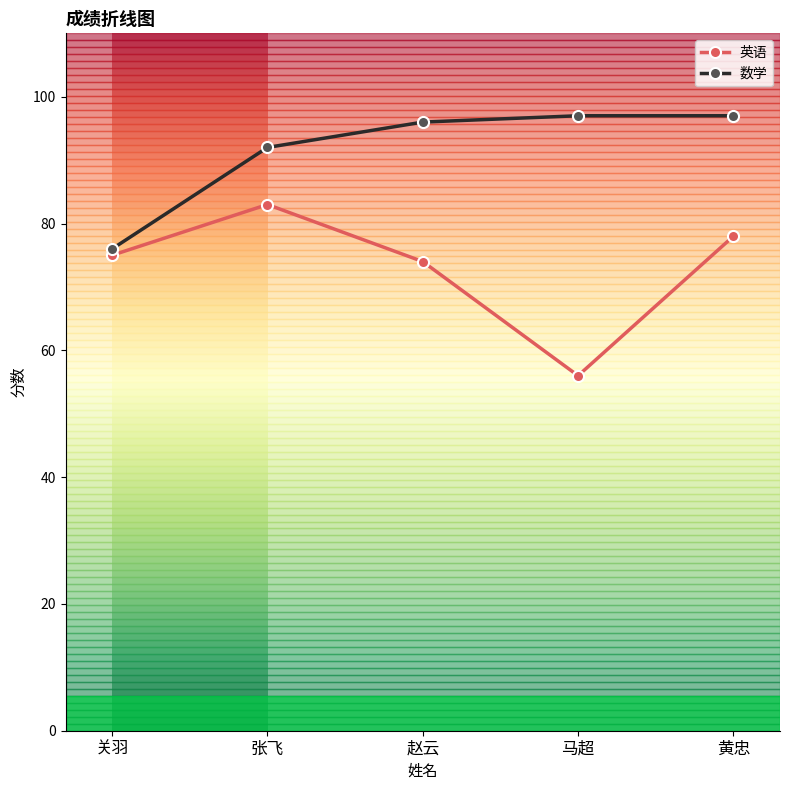

What is the smallest value displayed?

56